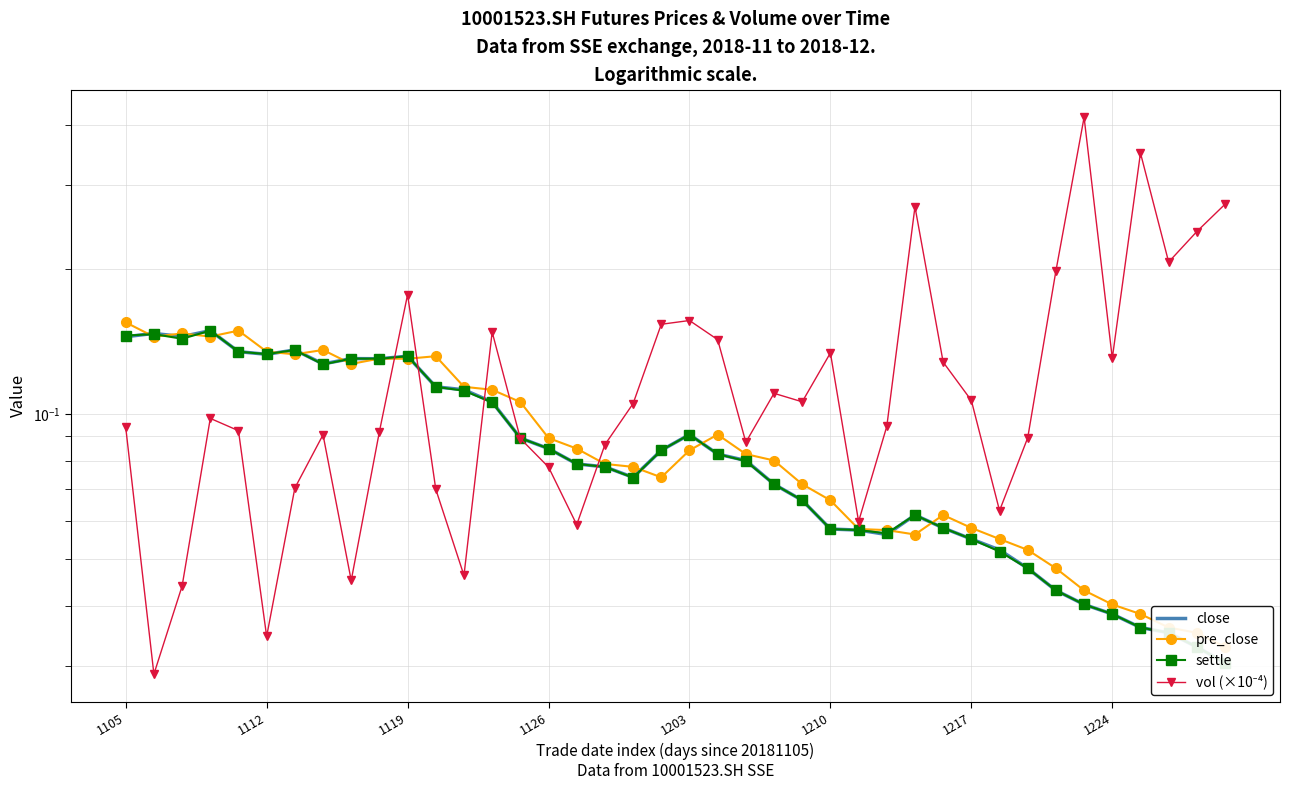

True or false: close and vol (×10⁻⁴) cross at least once.

True